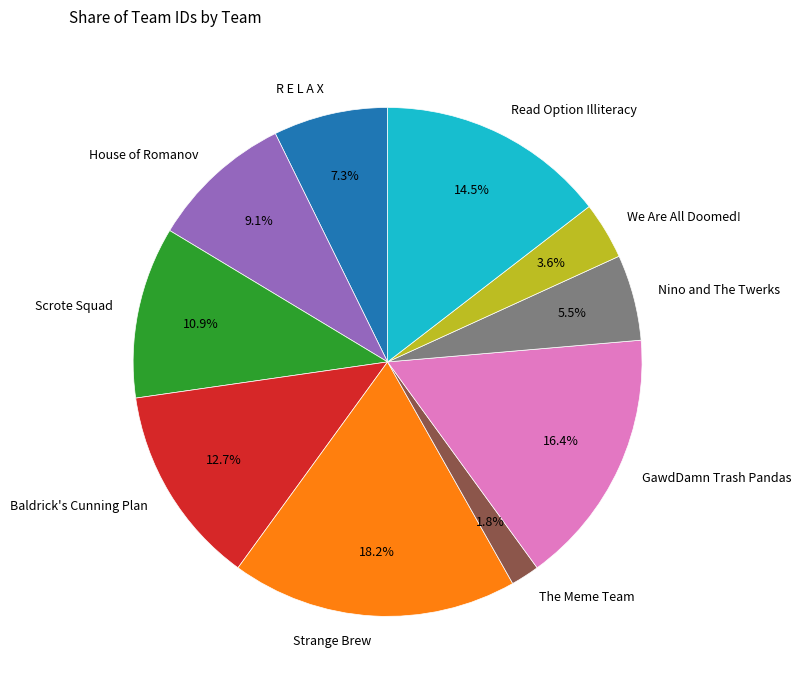

Which category has the biggest portion of the pie?

Strange Brew